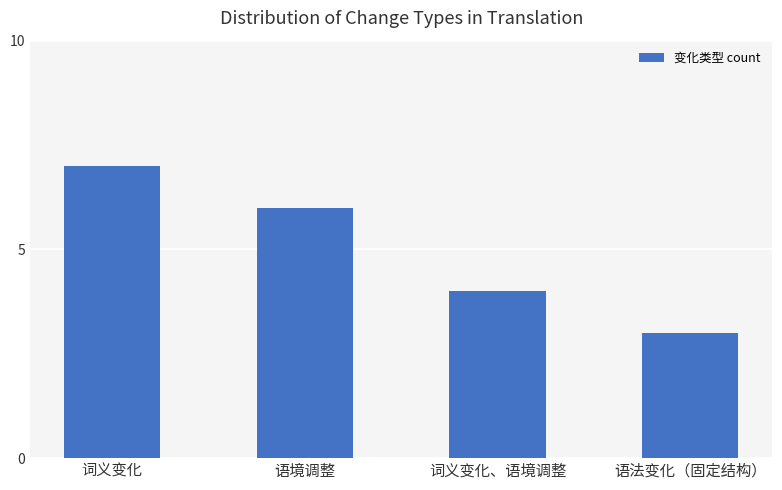

What is the ratio of the value at 语法变化（固定结构） to the value at 语境调整?

0.5